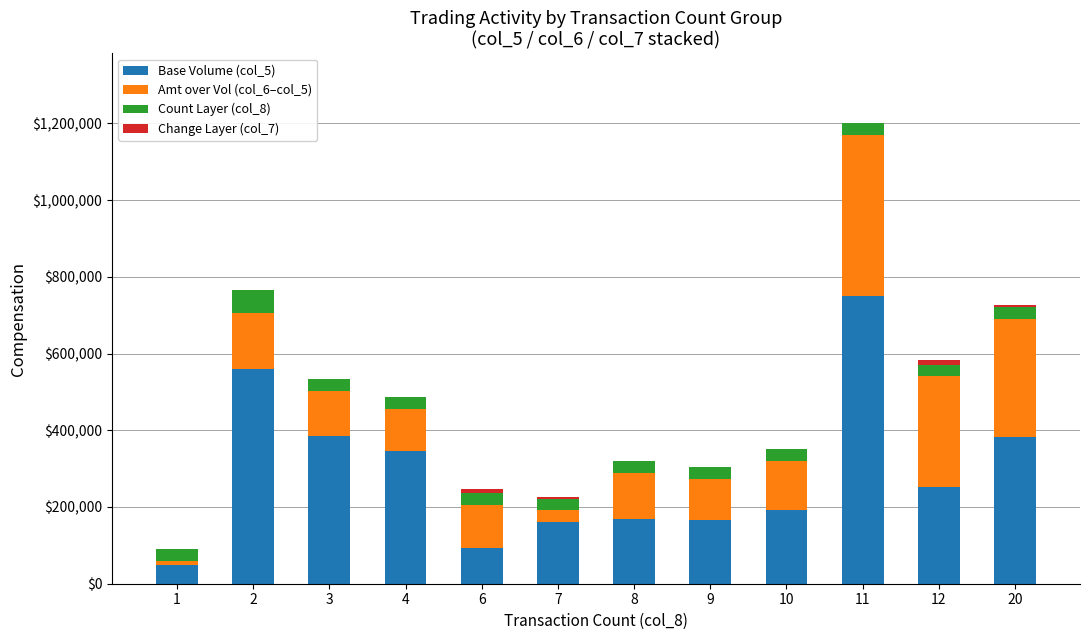

The value of Base Volume (col_5) at 20 is 633033. True or false?

False